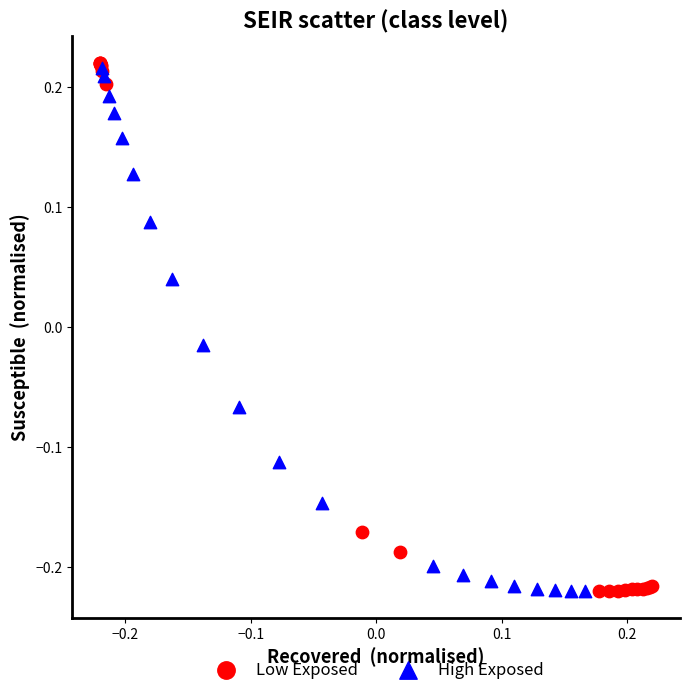

Which series has the largest Y range (max minus min)?

Low Exposed